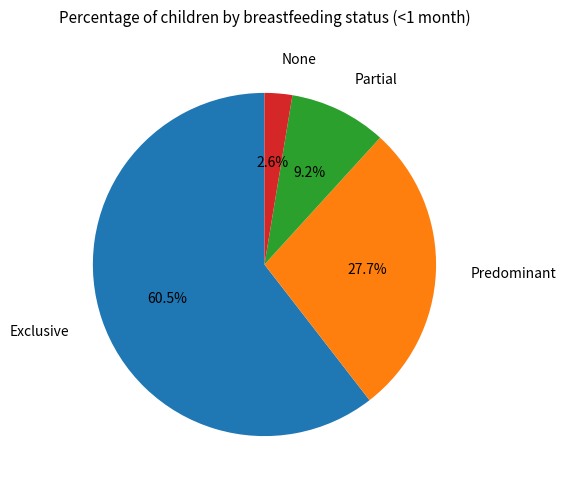

Is there a majority slice in this chart?

Yes